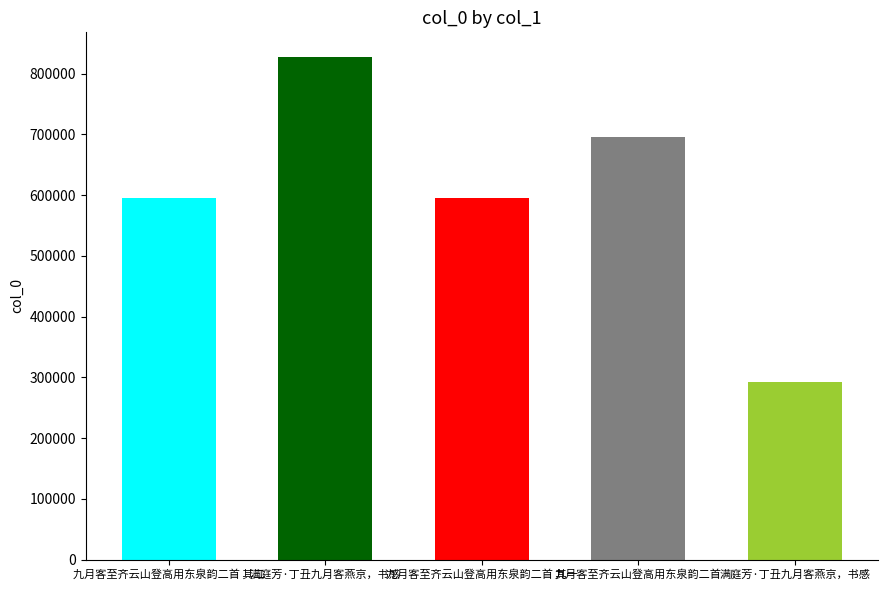

At which label does the data first exceed 595479?

满庭芳·丁丑九月客燕京，书感